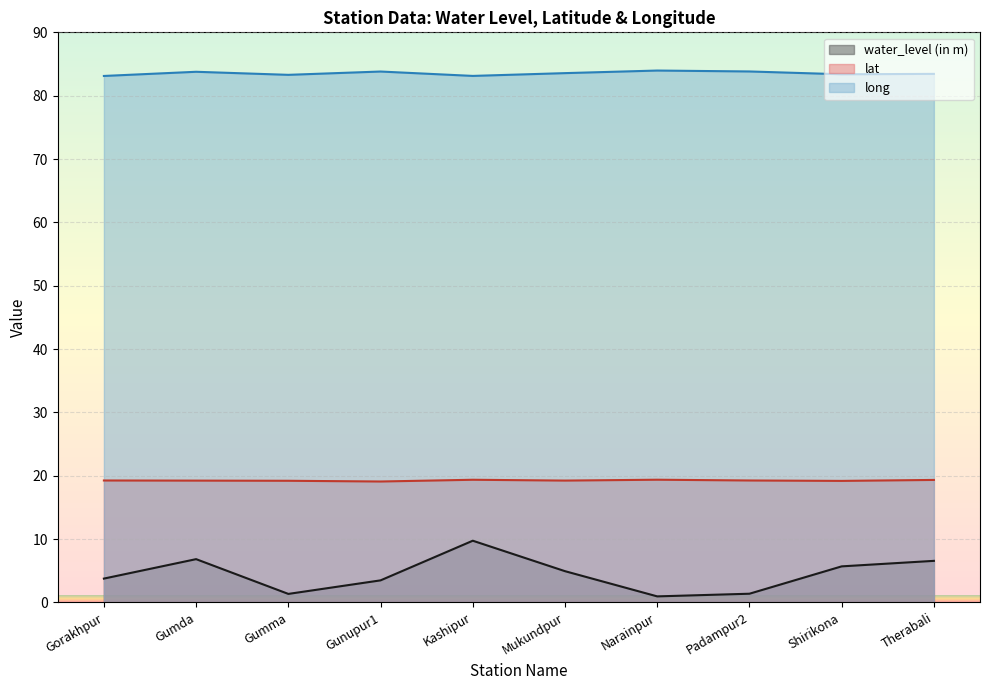

Which series has the largest total across all categories?

long